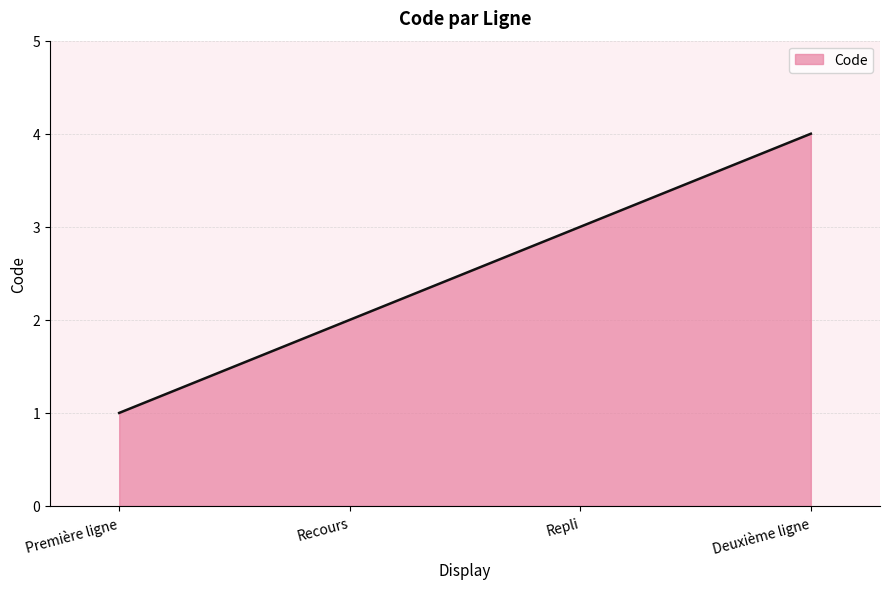

Reading left to right, what are all the values shown in this chart?

Première ligne=1	Recours=2	Repli=3	Deuxième ligne=4